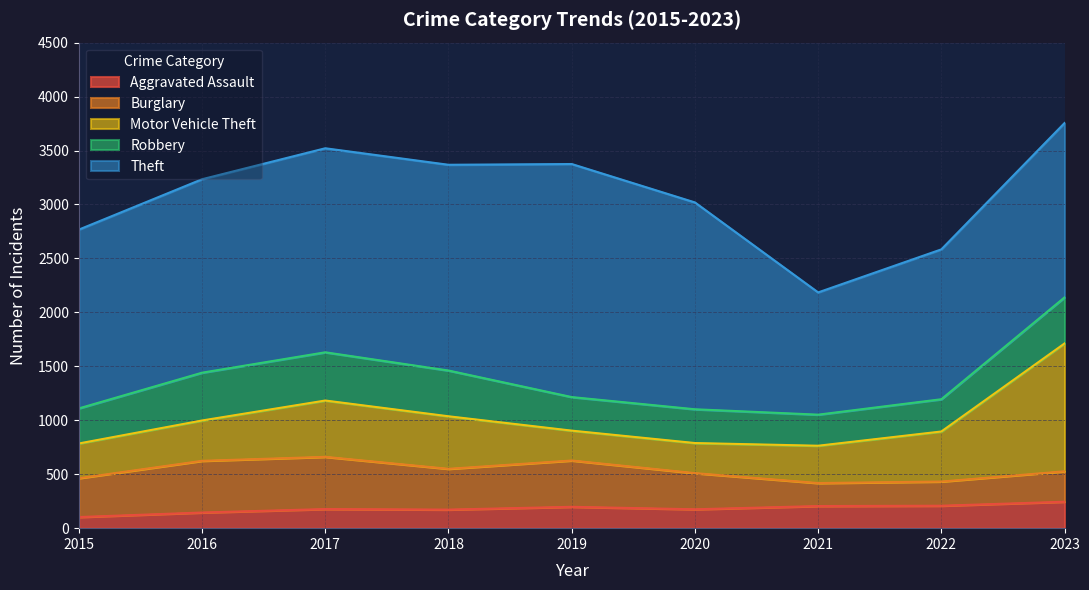

Which series has the largest total across all categories?

Theft